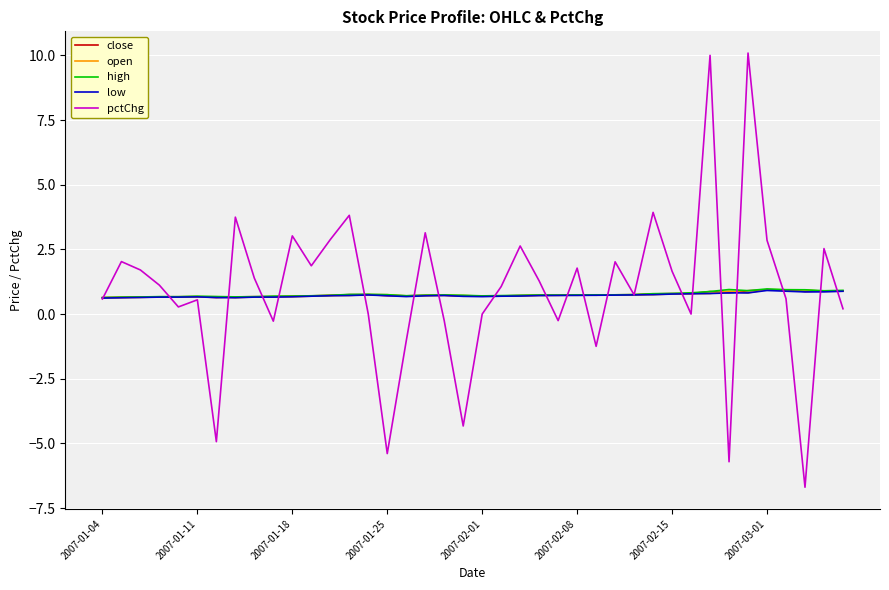

Which series has the widest spread of values?

pctChg